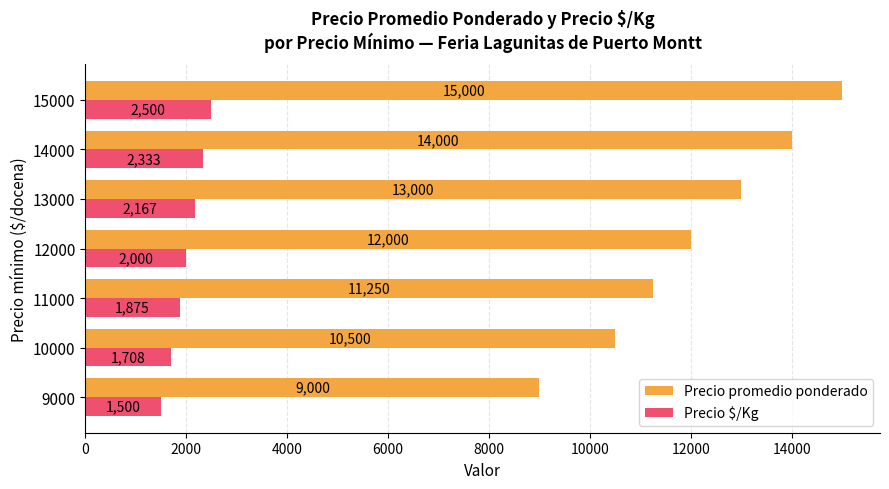

How many data points does each series have?

7